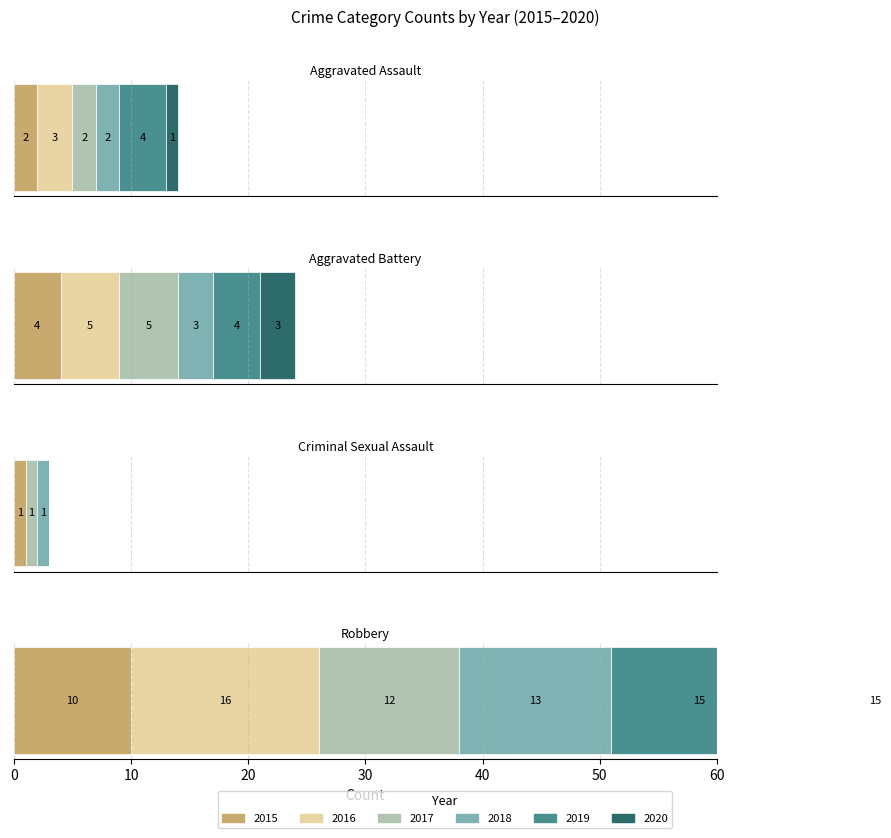

List the series in order of their peak value, highest first.

2016, 2019, 2020, 2018, 2017, 2015